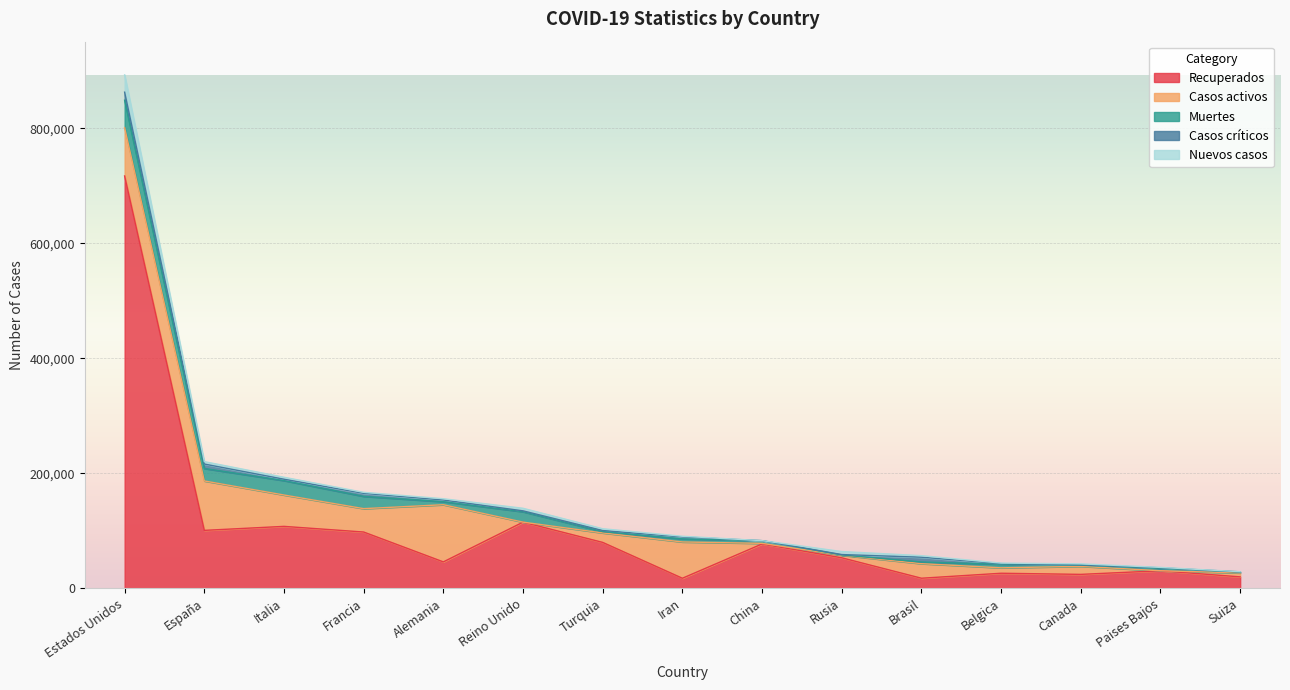

Read the Nuevos casos value at Italia, to the nearest 10.

3370